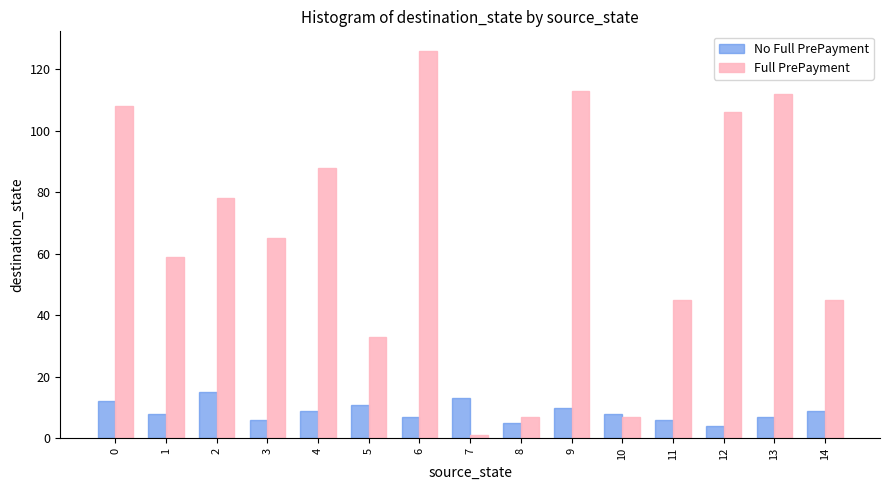

Rank the series by their maximum value, from lowest to highest.

No Full PrePayment, Full PrePayment